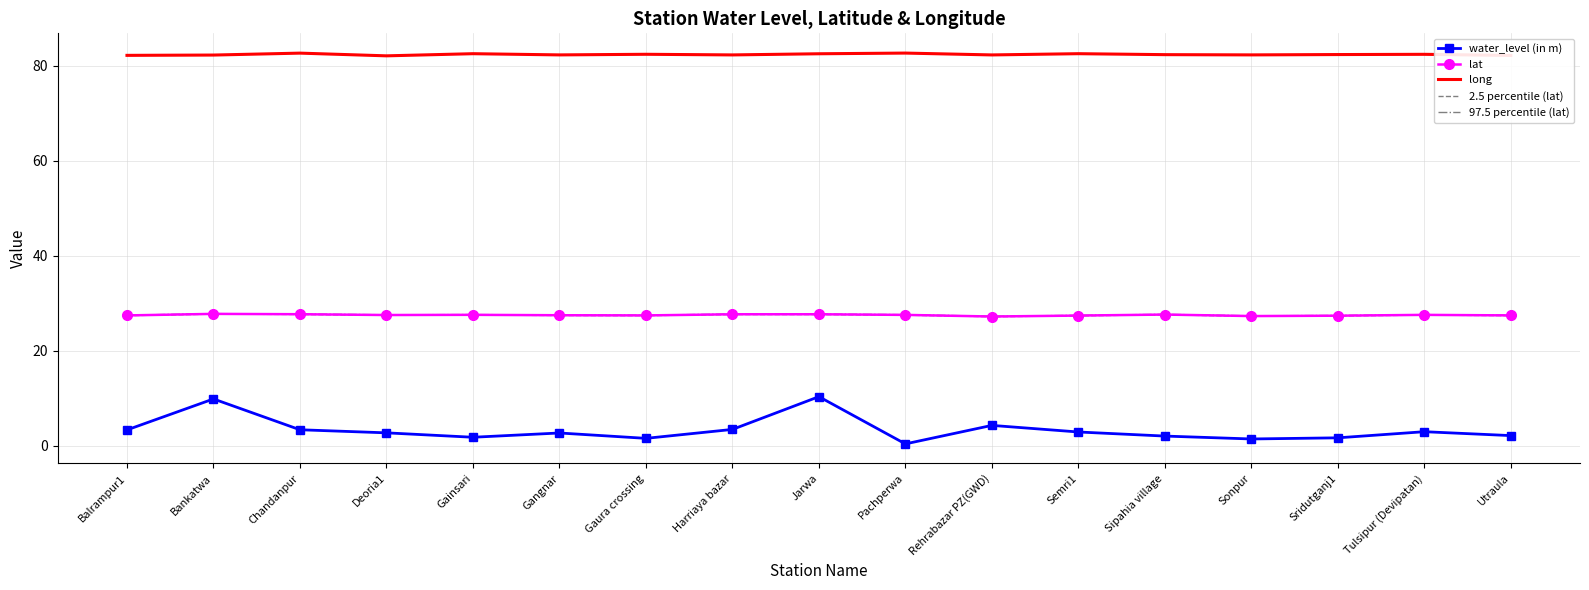

The value of 97.5 percentile (lat) at Jarwa is 37.8. True or false?

False